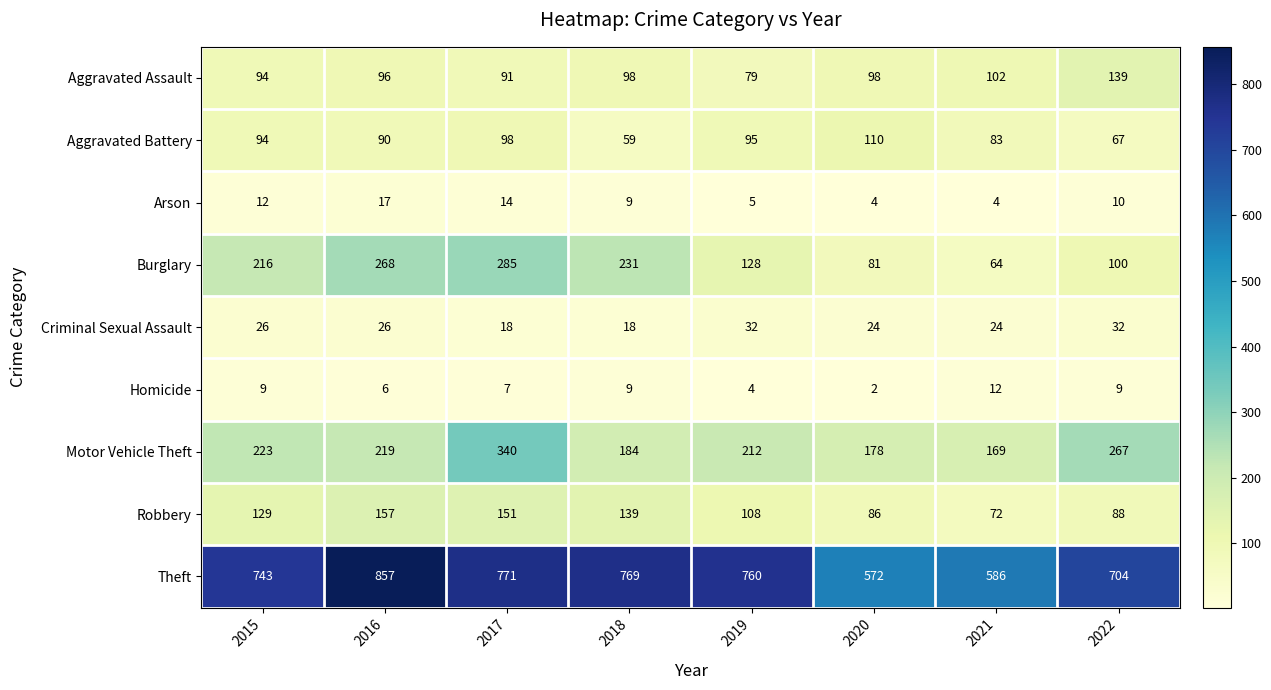

What value does the Robbery series have at 2021, to the nearest 10?

70